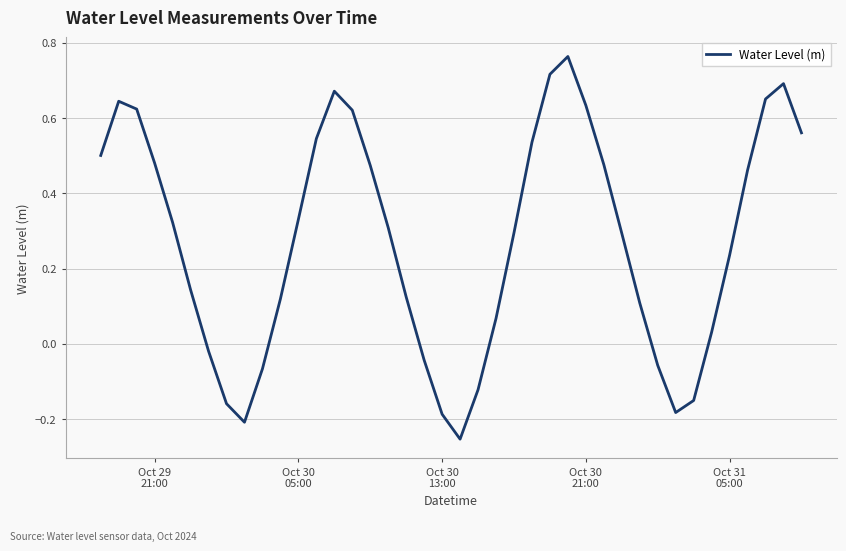

What is the average value?

0.3